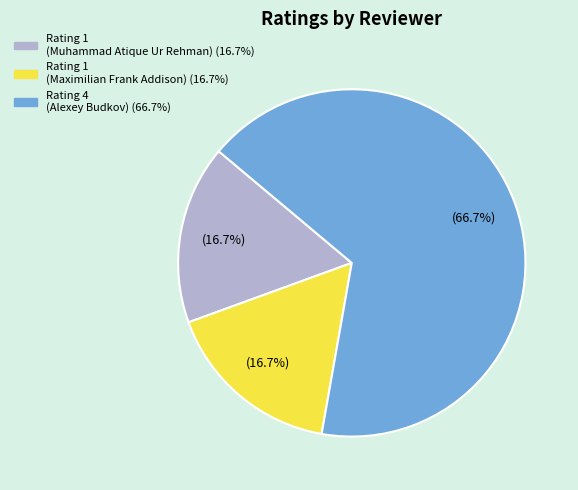

The Rating 4 (Alexey Budkov) slice represents 77% of the pie. True or false?

False